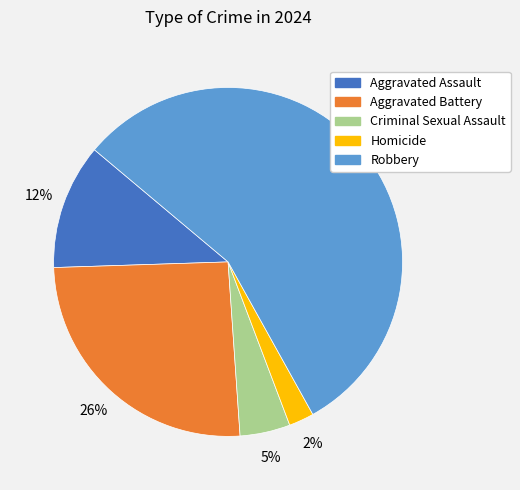

Does Homicide account for over 50% of the chart?

No